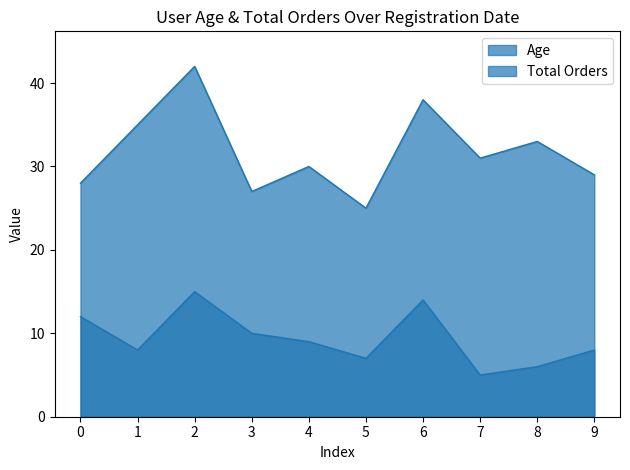

Rank the series at 7 from lowest to highest value.

Total Orders, Age